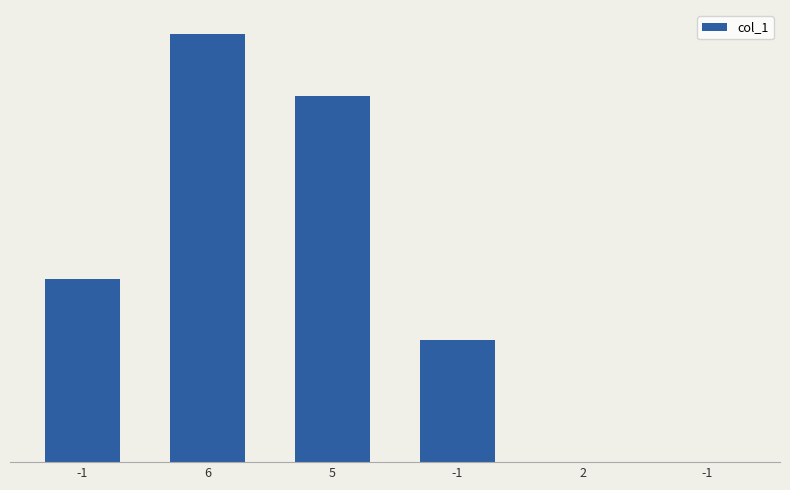

What is the smallest value displayed?

-1